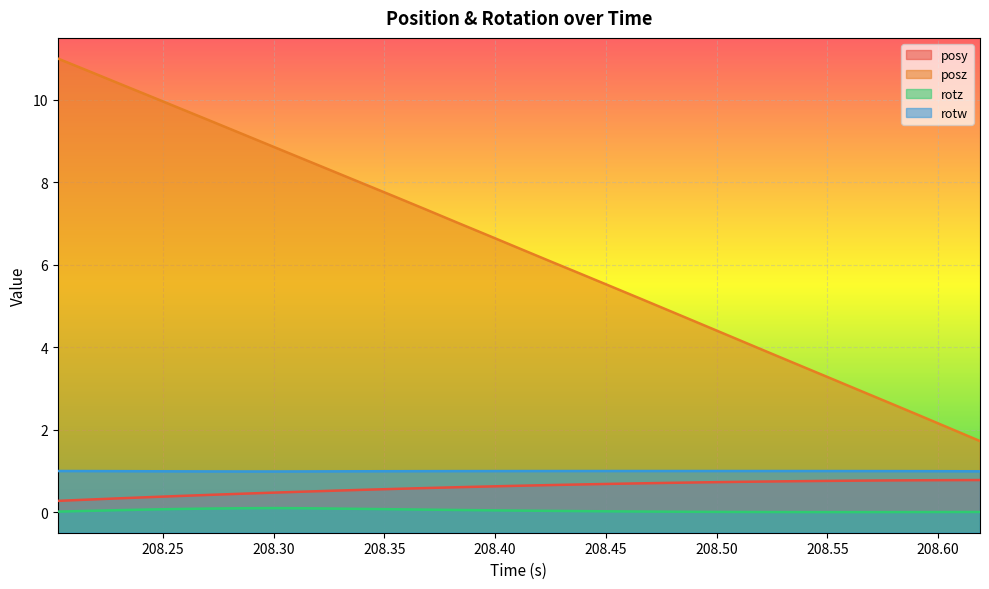

What is the maximum value shown in the chart?

11.0